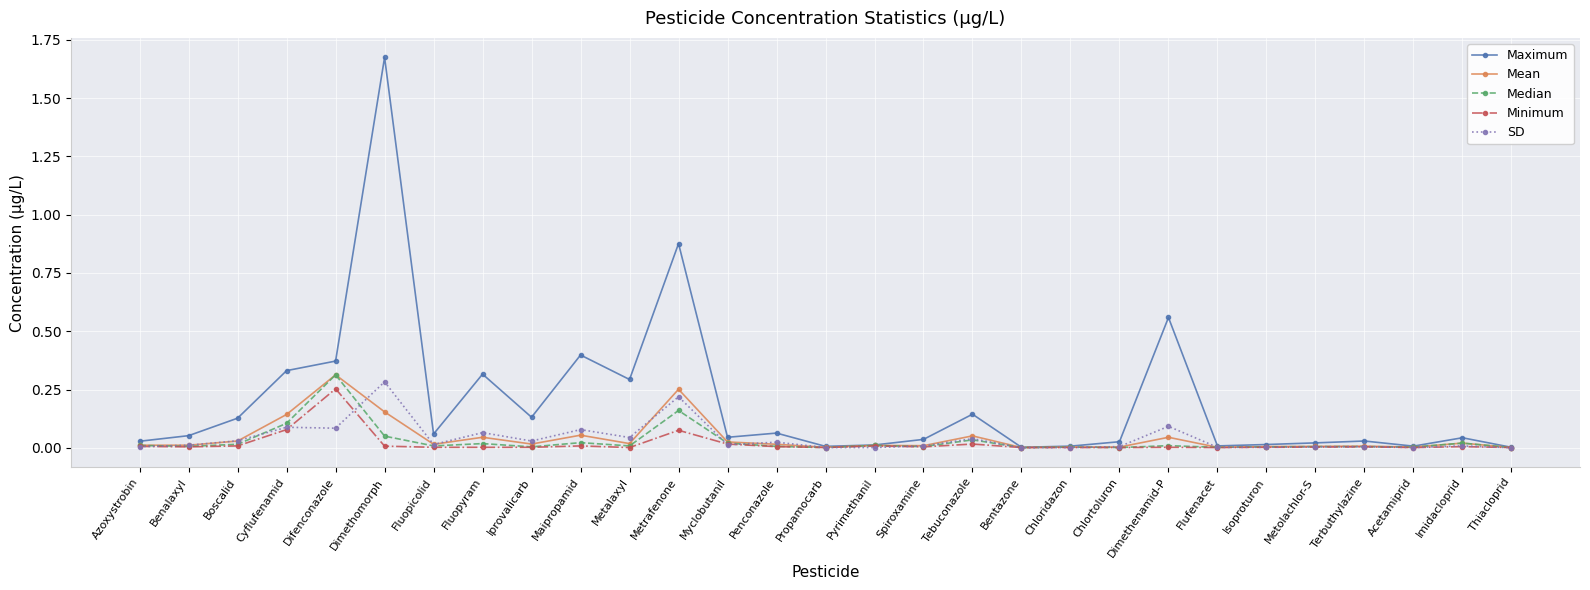

What are all the series names shown in the legend?

Maximum, Mean, Median, Minimum, SD